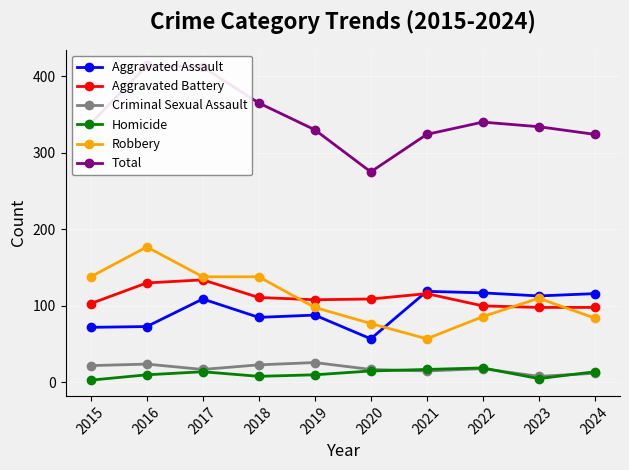

Does the chart display data point markers on the line(s)?

Yes